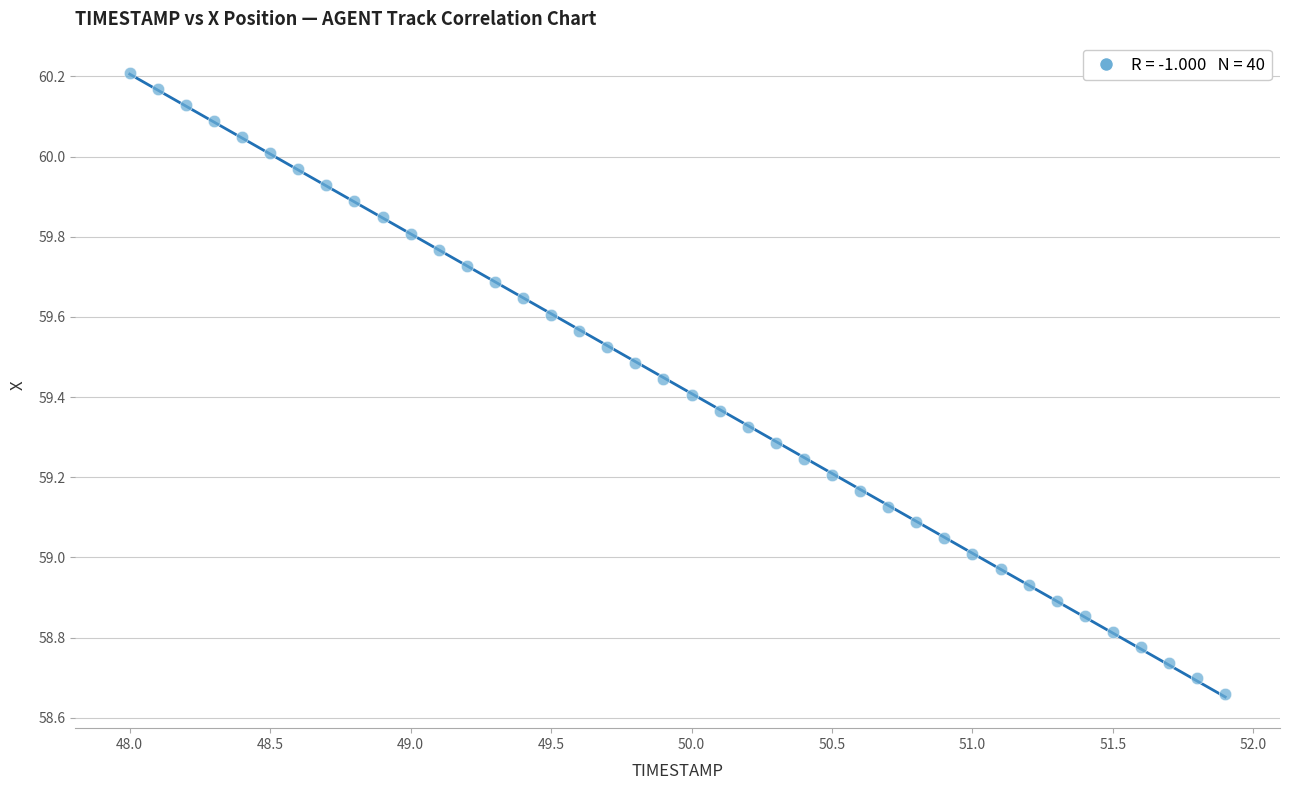

What is the range of X values (max minus min)?

3.9